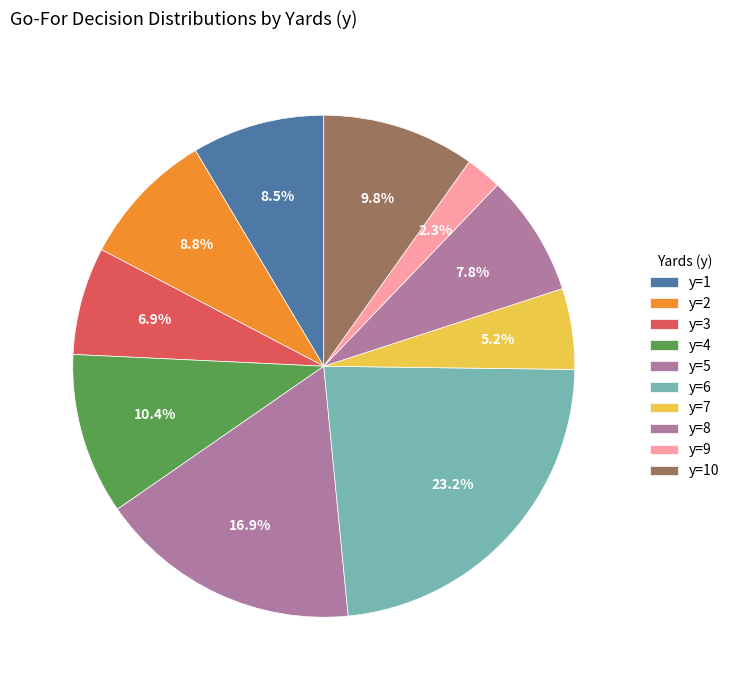

Does y=10 represent more than half of the total?

No